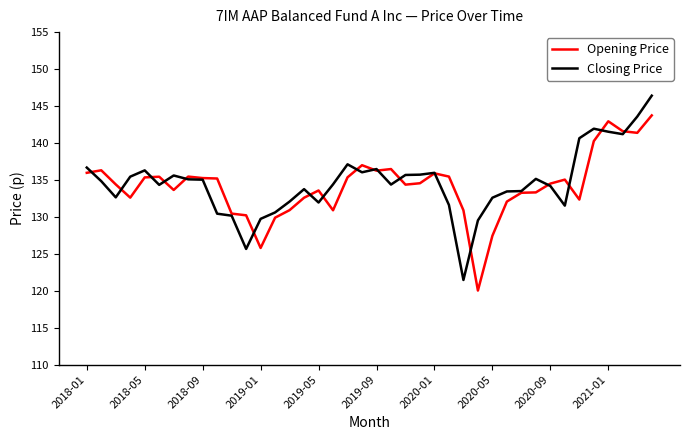

List the series in order of their peak value, highest first.

Closing Price, Opening Price